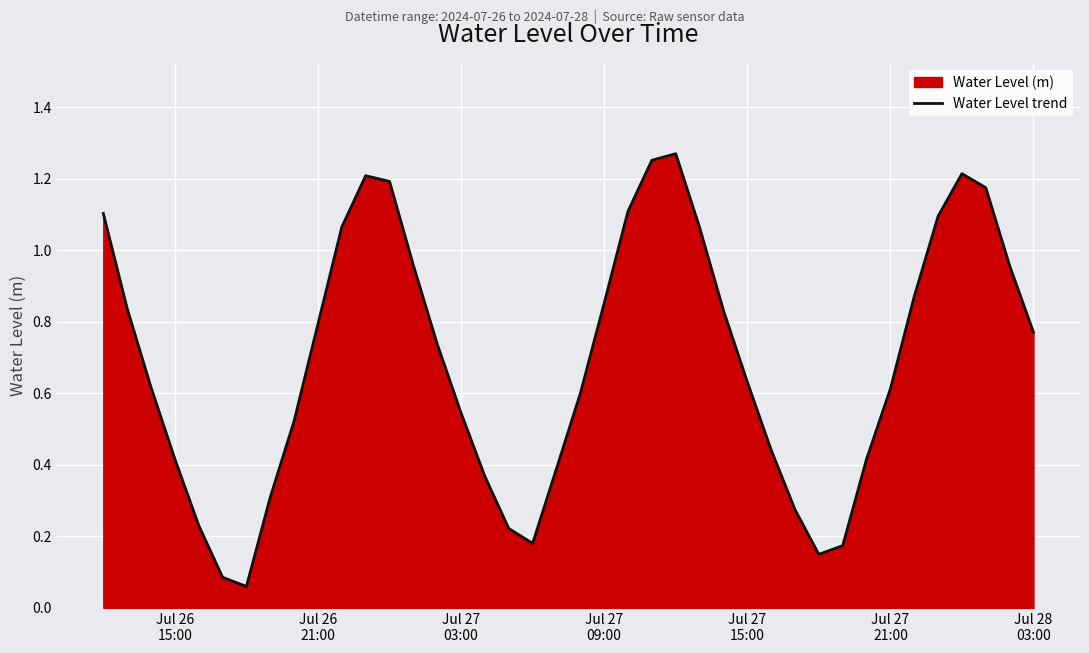

What is the difference between the second highest and minimum values?

1.2